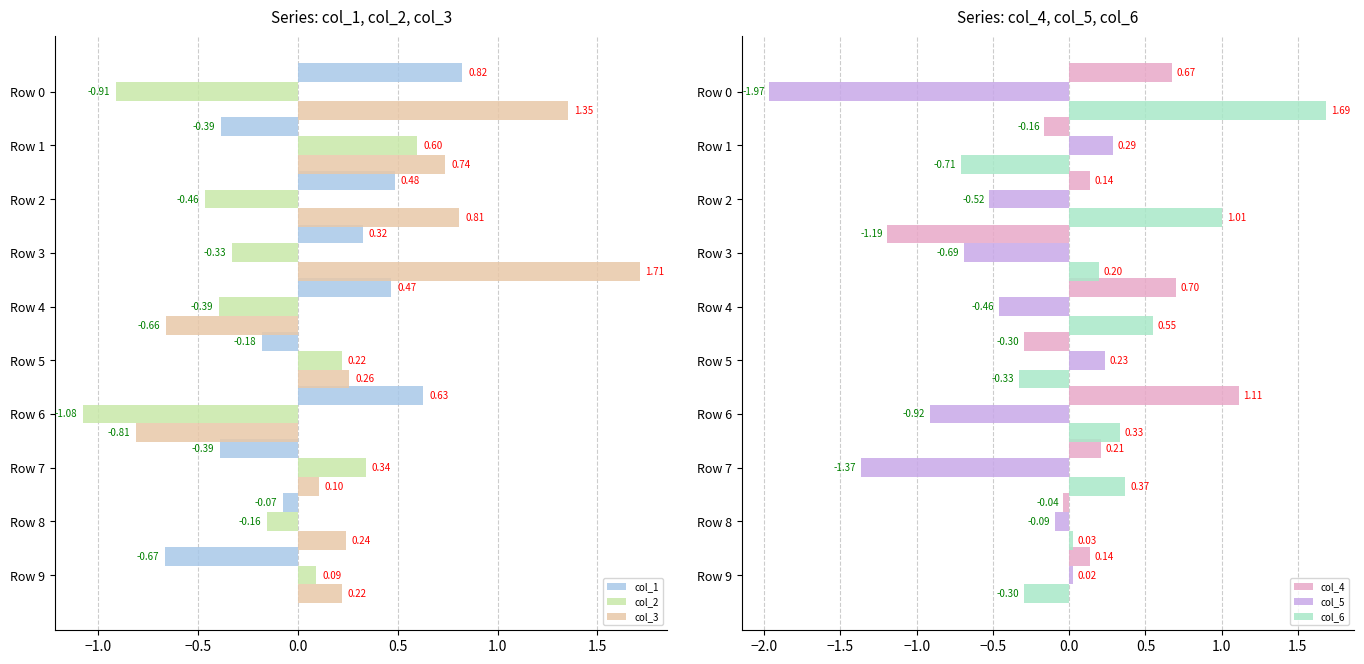

List the labels in order of col_3 value, smallest first.

Row 6, Row 4, Row 7, Row 9, Row 8, Row 5, Row 1, Row 2, Row 0, Row 3